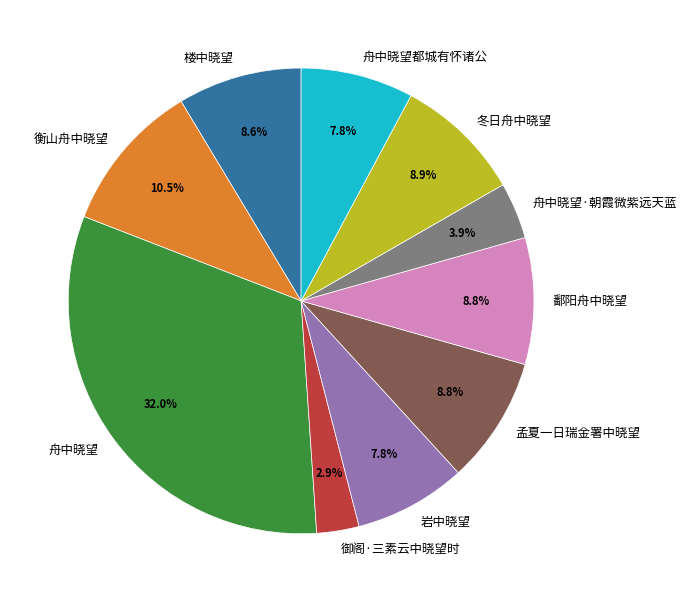

Does any single category account for the majority?

No